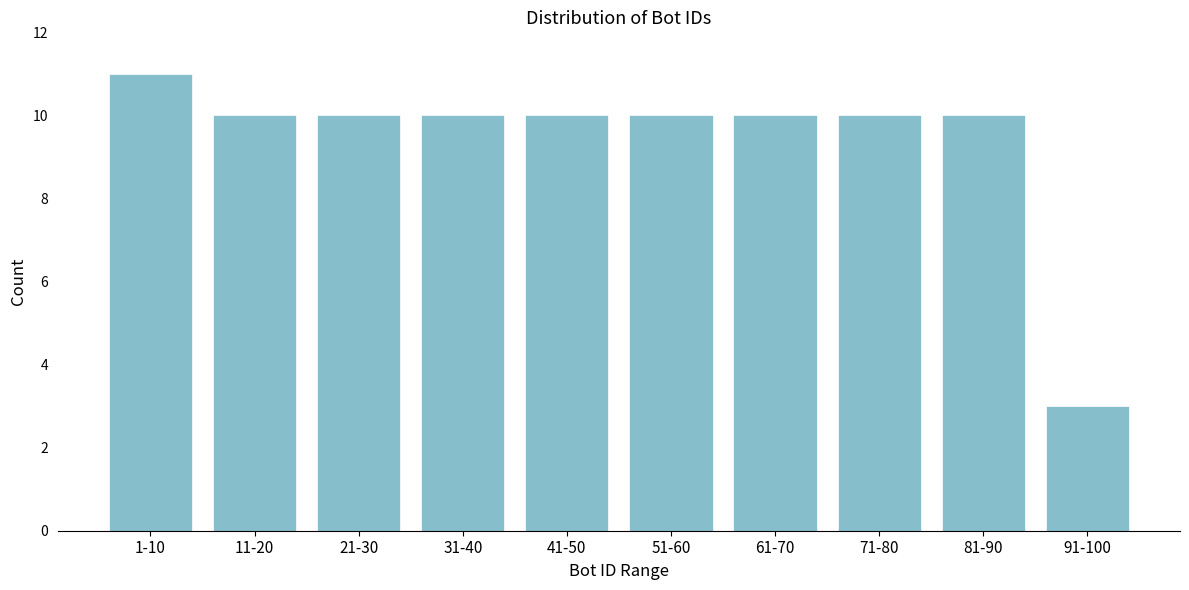

Reading left to right, transcribe all the data shown in this chart.

1-10=11	11-20=10	21-30=10	31-40=10	41-50=10	51-60=10	61-70=10	71-80=10	81-90=10	91-100=3